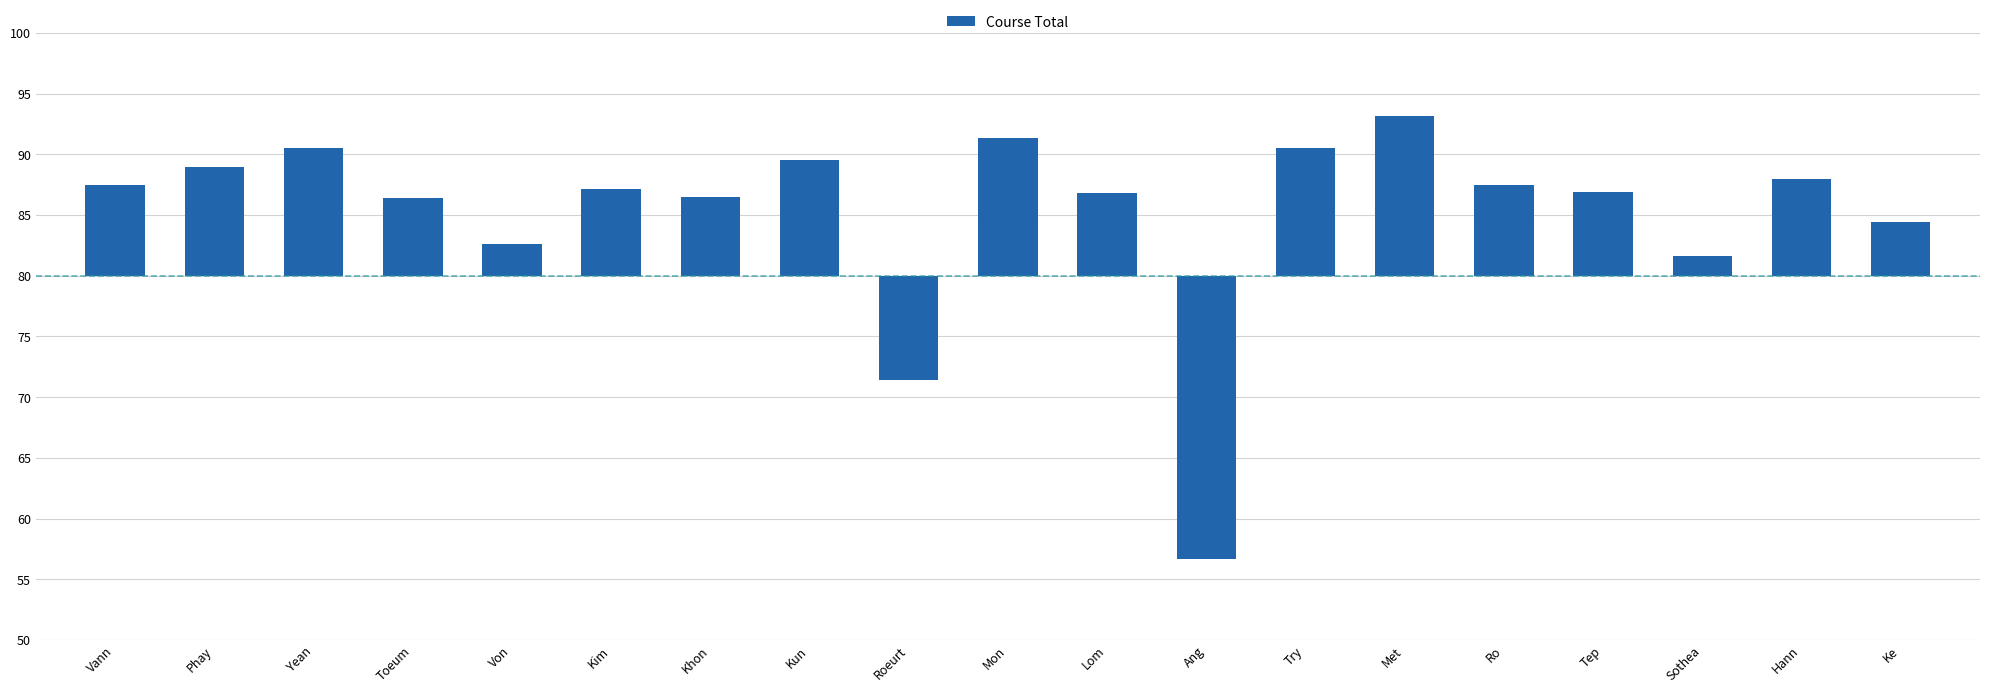

Reading left to right, extract all data points from this chart.

7.5	9.0	10.6	6.4	2.6	7.1	6.5	9.5	-8.6	11.4	6.8	-23.3	10.5	13.1	7.5	6.9	1.6	8.0	4.4